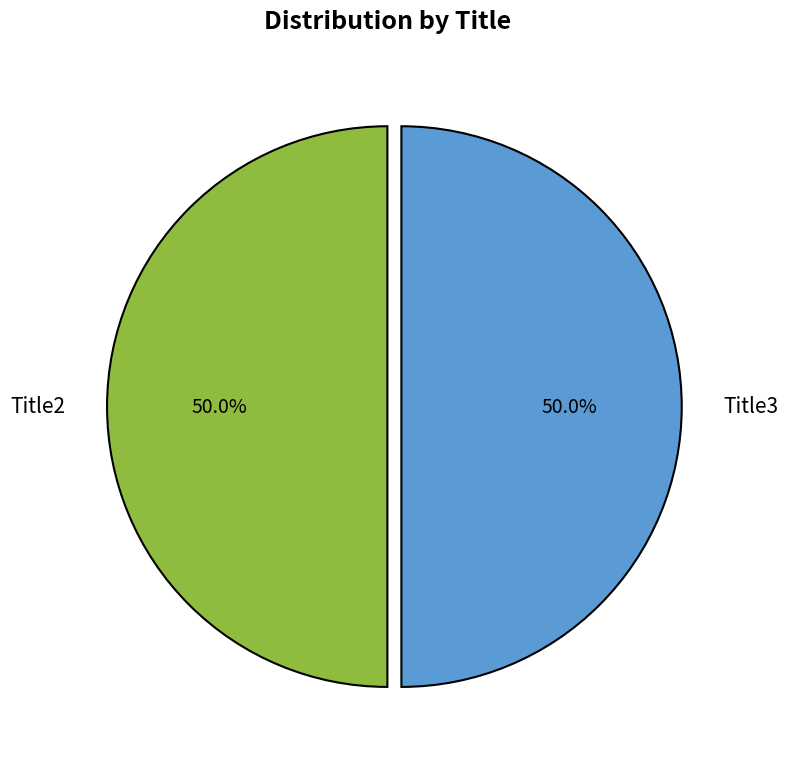

What is the ratio of the value at Title3 to the value at Title2?

1.0